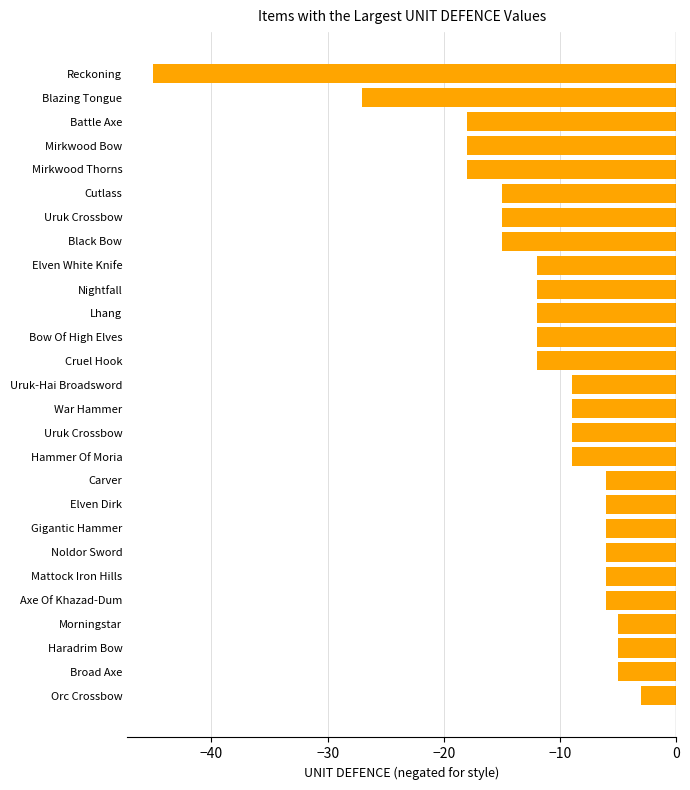

At which label is the value closest to -24?

Blazing Tongue